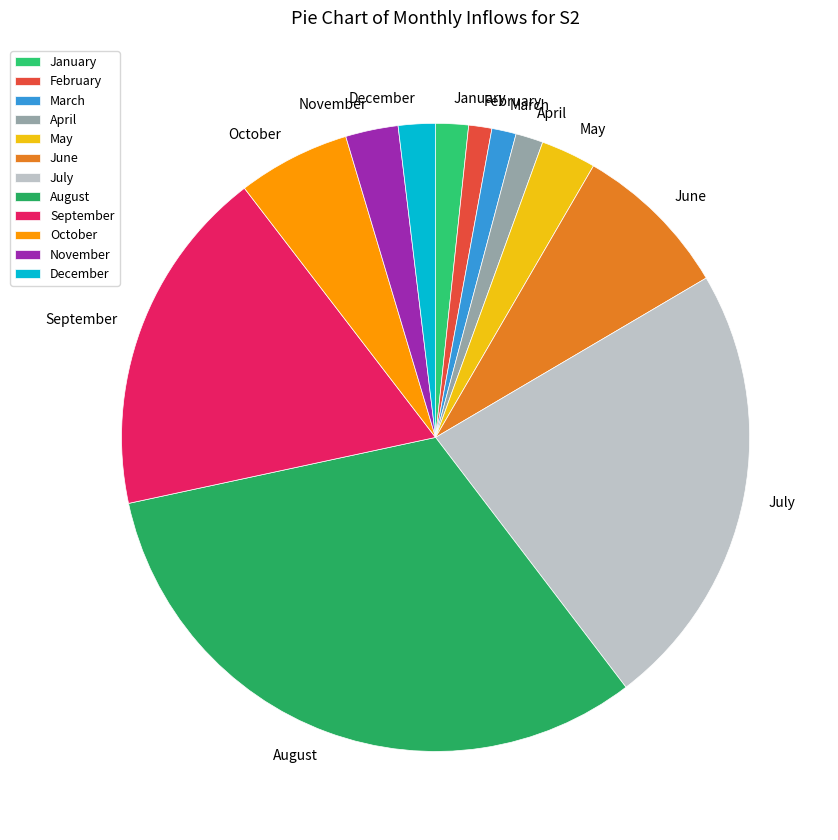

Between February and September, which is larger?

September